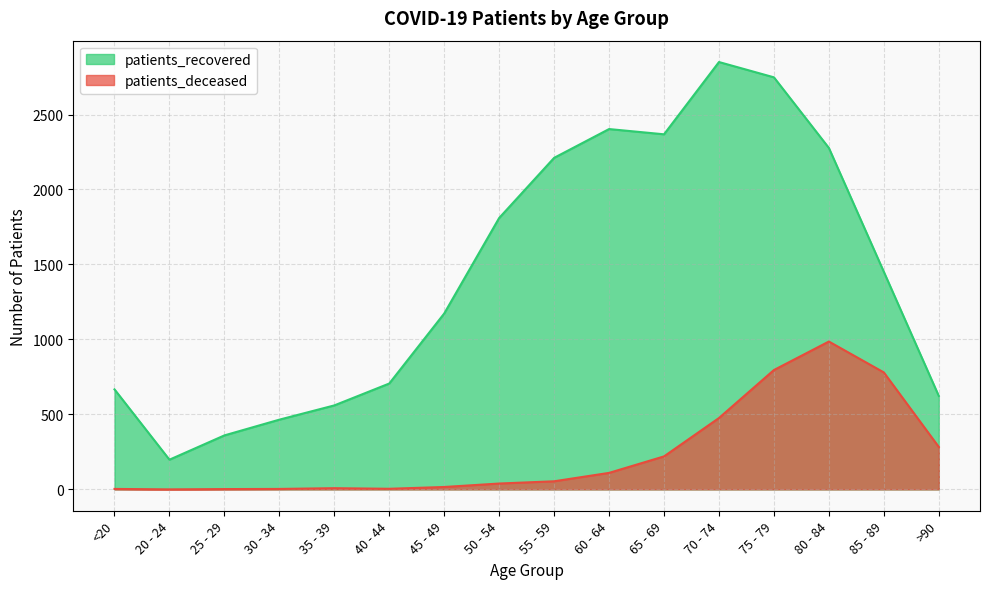

True or false: patients_deceased and patients_recovered cross at least once.

False